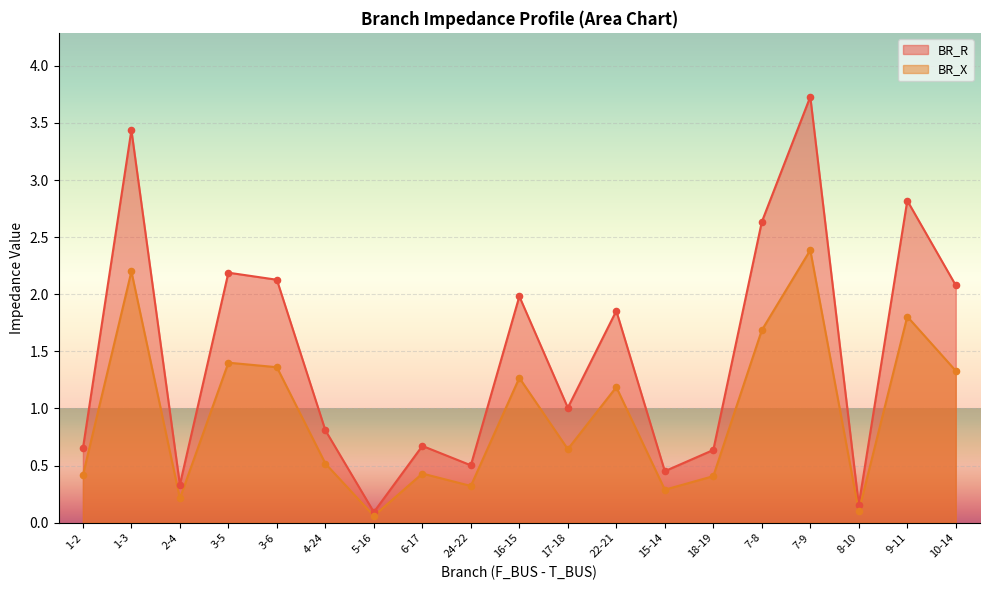

At which category is the sum across all series the highest?

7-9